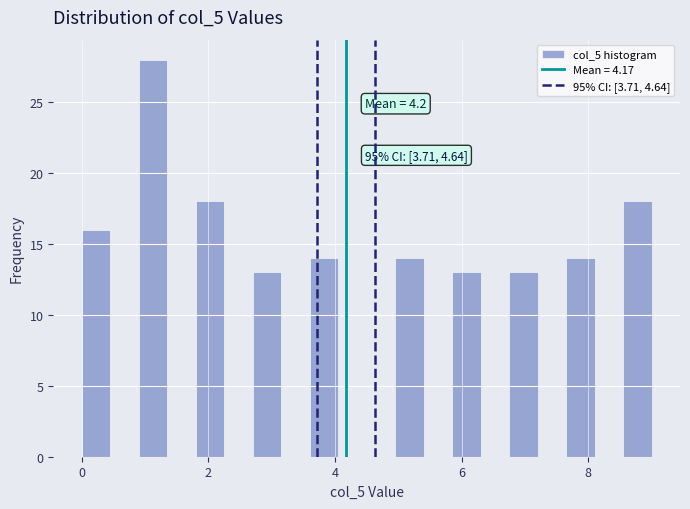

Read against the x-axis, roughly where is the centre of the tallest bar?

1.2